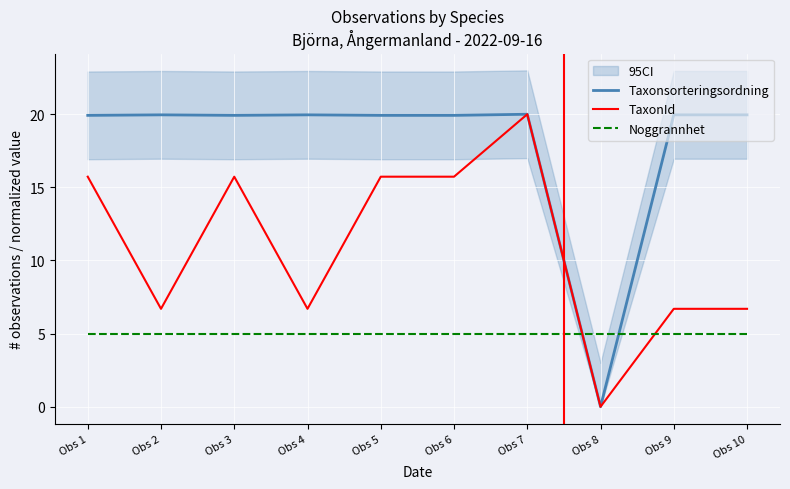

How many interior local valleys does the Taxonsorteringsordning series have?

2